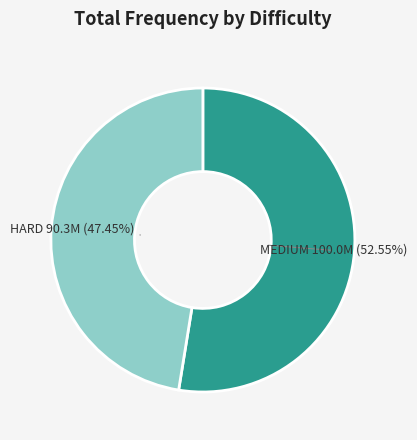

To the nearest percent, what is the average slice percentage?

50%